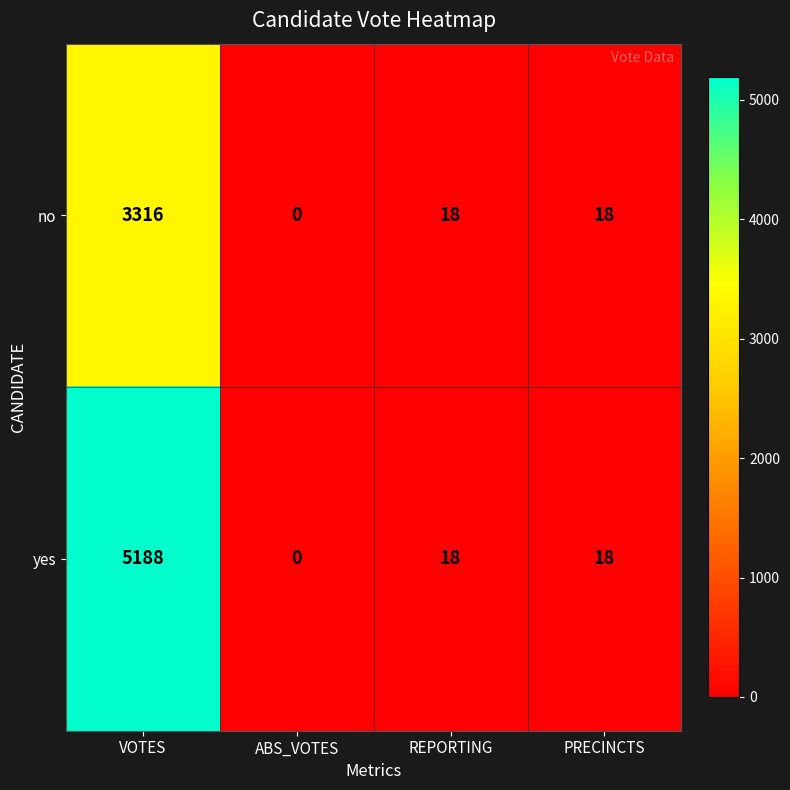

Which series has the largest total across all categories?

yes